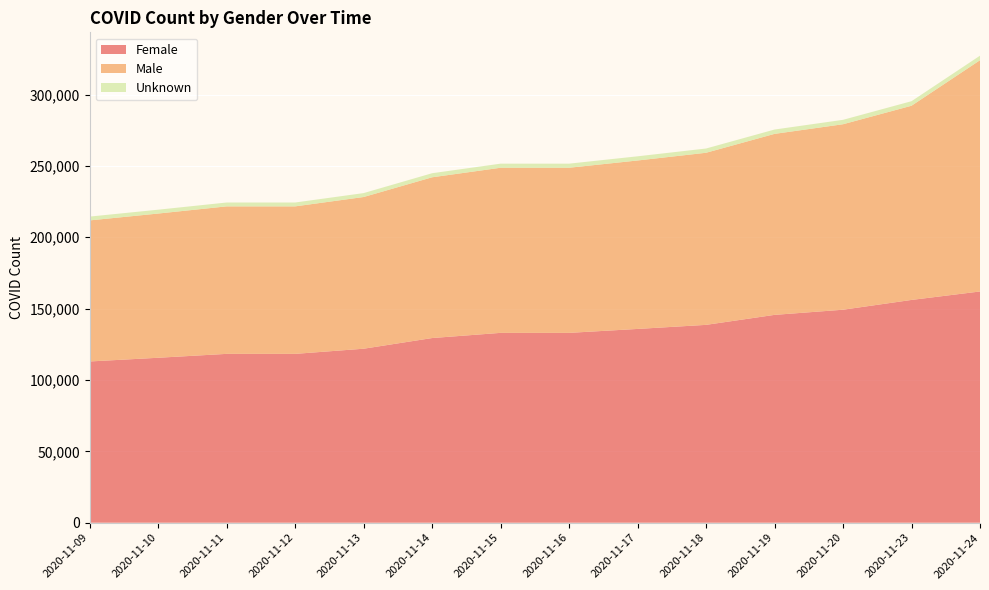

Reading left to right, what are all the values shown in this chart?

Female: 112996	115589	118318	118318	121926	129408	133036	133036	135786	138644	145646	149254	156114	162041
Male: 98836	101056	103348	103348	106301	112637	115693	115693	118034	120586	126816	129967	136070	162041
Unknown: 2677	2693	2708	2708	2738	2842	2868	2868	2924	2977	3041	3090	3173	3173